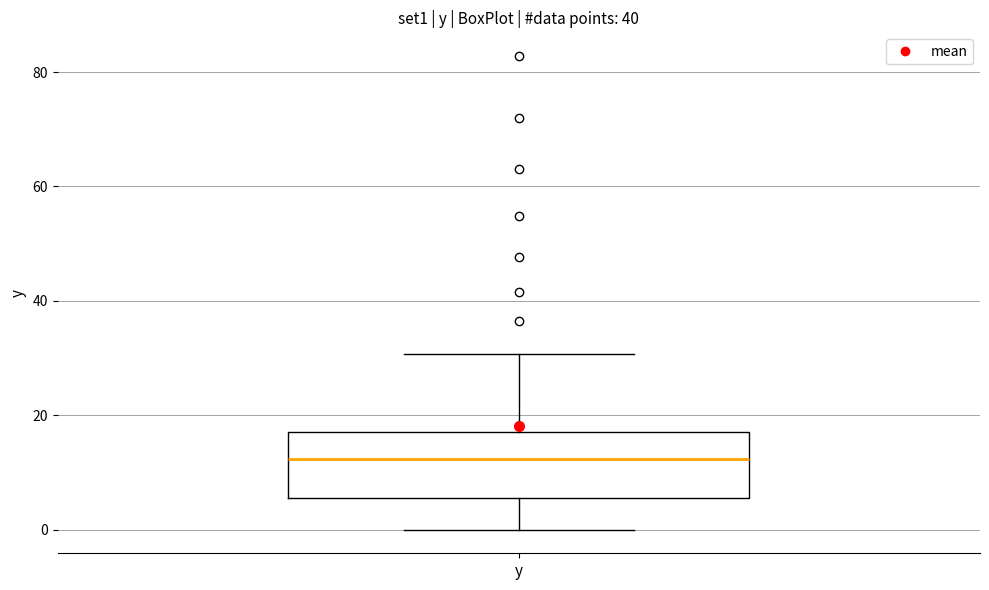

Read this box plot against the y-axis: the position of the median line, the range covered by the box, and the ends of both whiskers. The values are not printed on the chart, so give them approximately, as read against the axis.

median 12, box 6 to 18, whiskers 0 to 30